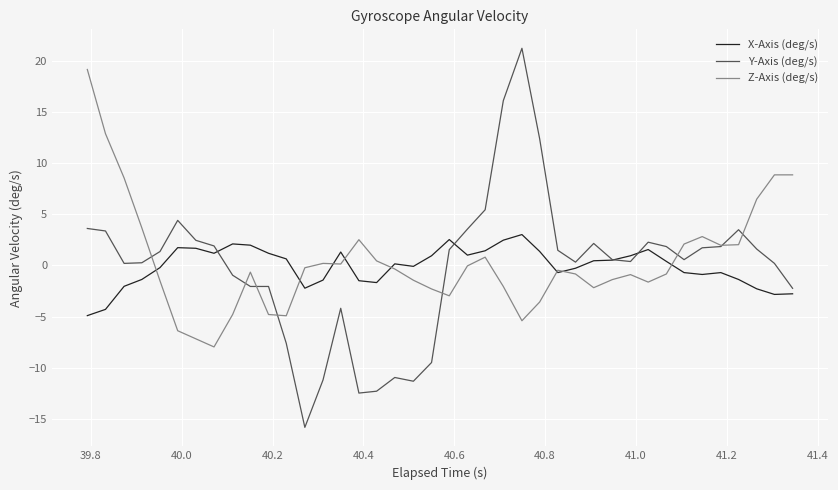

What is the lowest value of the X-Axis (deg/s) series?

-4.9